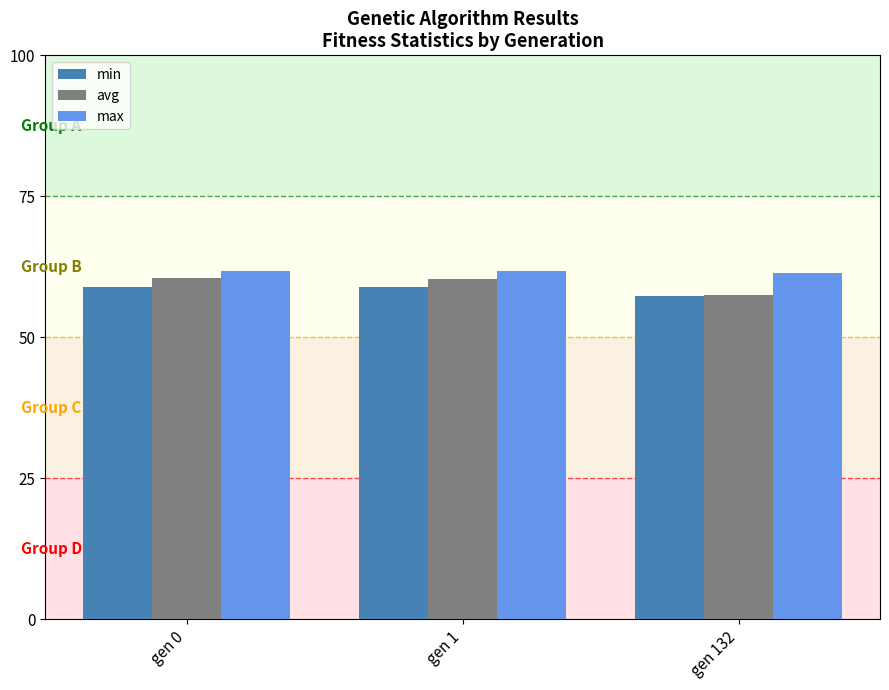

What is the value of the min bar at the 3rd from the left?

57.4